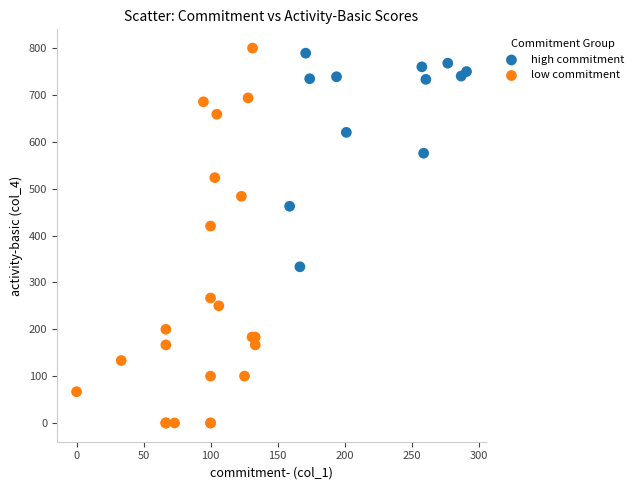

Which series contains the highest Y value?

low commitment